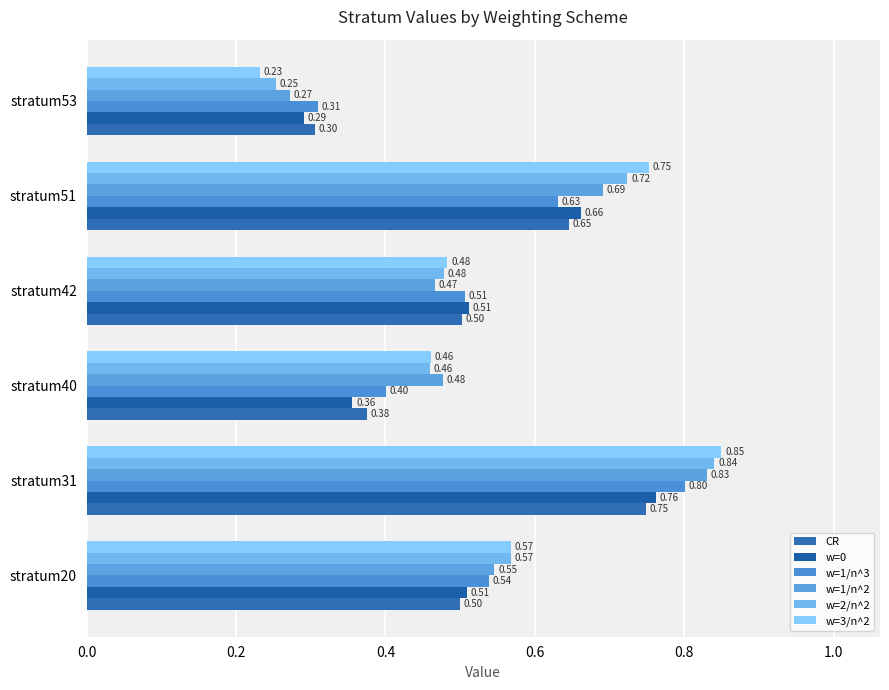

At which category is the sum across all series the highest?

stratum31